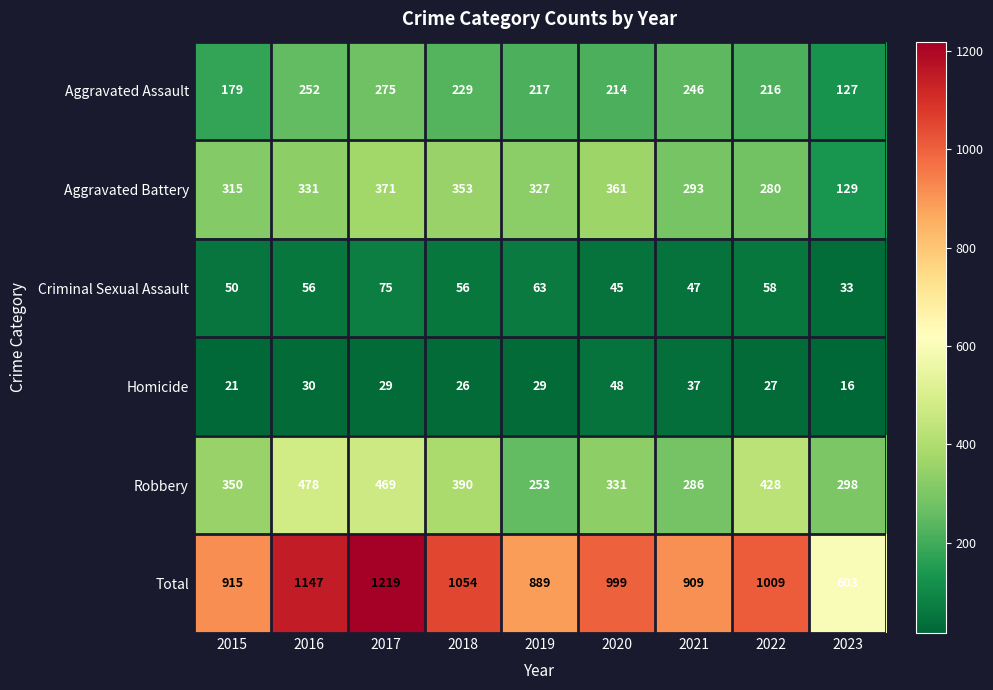

Which series changed the most between 2016 and 2017?

Total